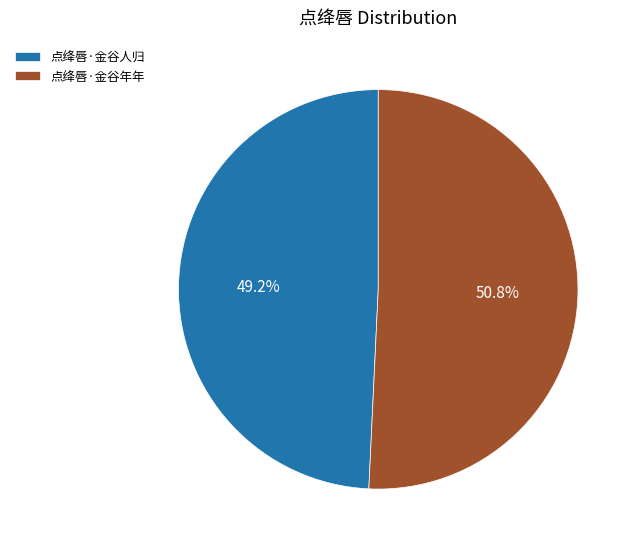

Which slice is the smallest?

点绛唇·金谷人归